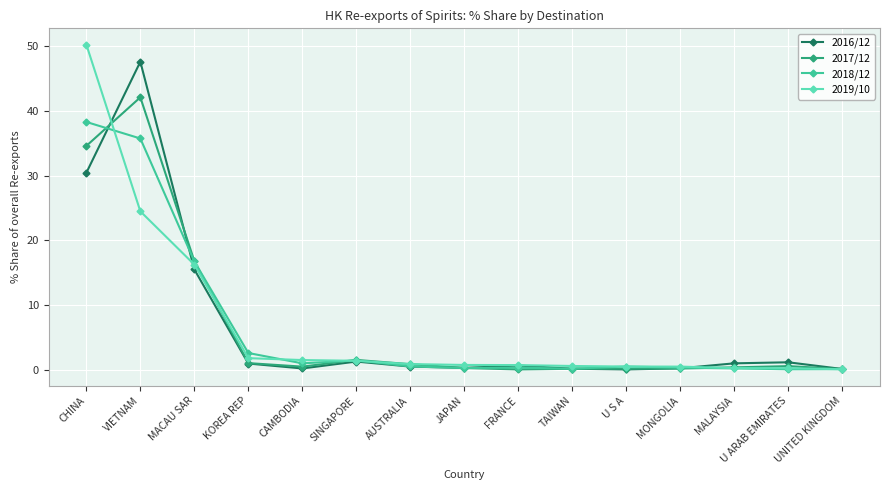

What is the label of the 7th point from the right?

FRANCE